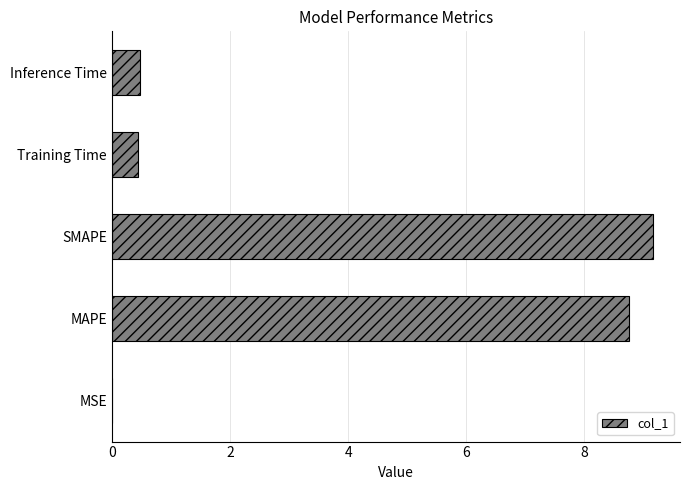

What is the maximum value shown in the chart?

9.2